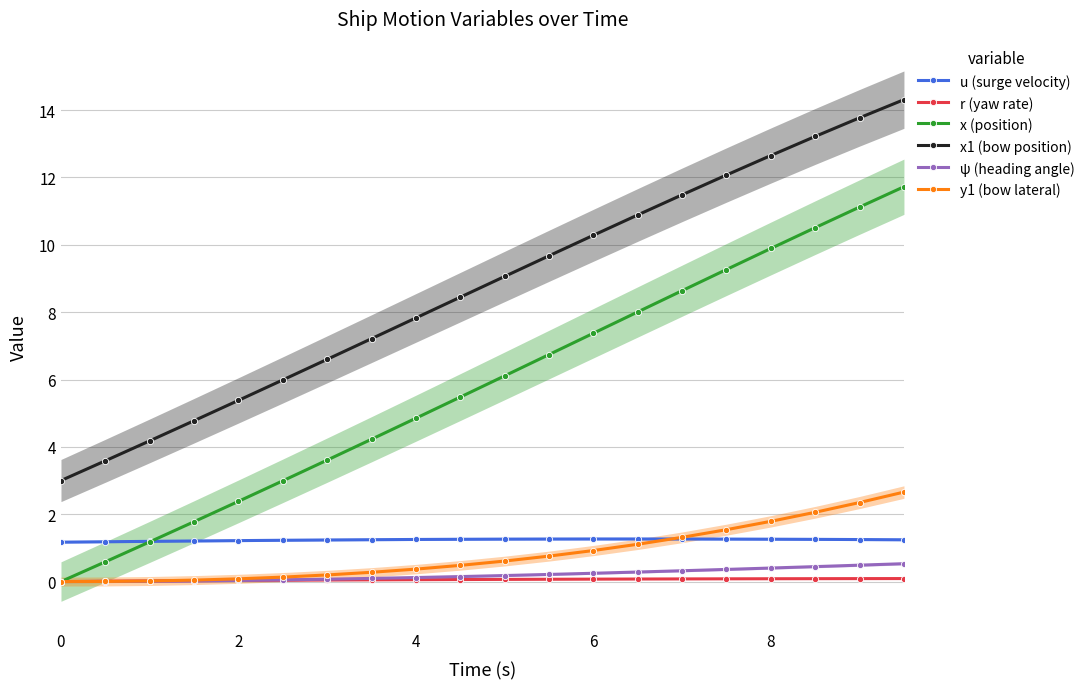

True or false: x1 (bow position) and u (surge velocity) intersect in this chart.

False